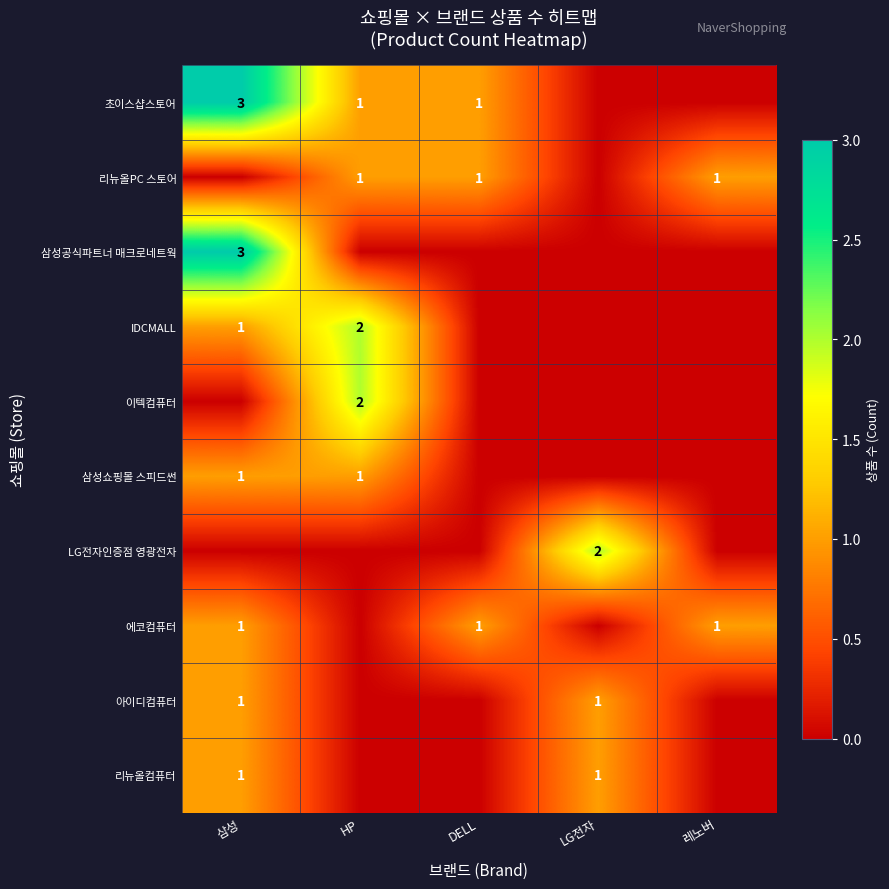

True or false: 삼성공식파트너 매크로네트웍 has a value of 5 at 삼성.

False